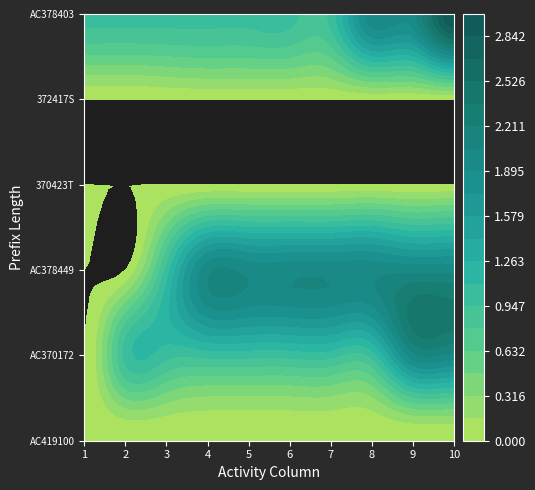

How many values in 3 are above zero?

8